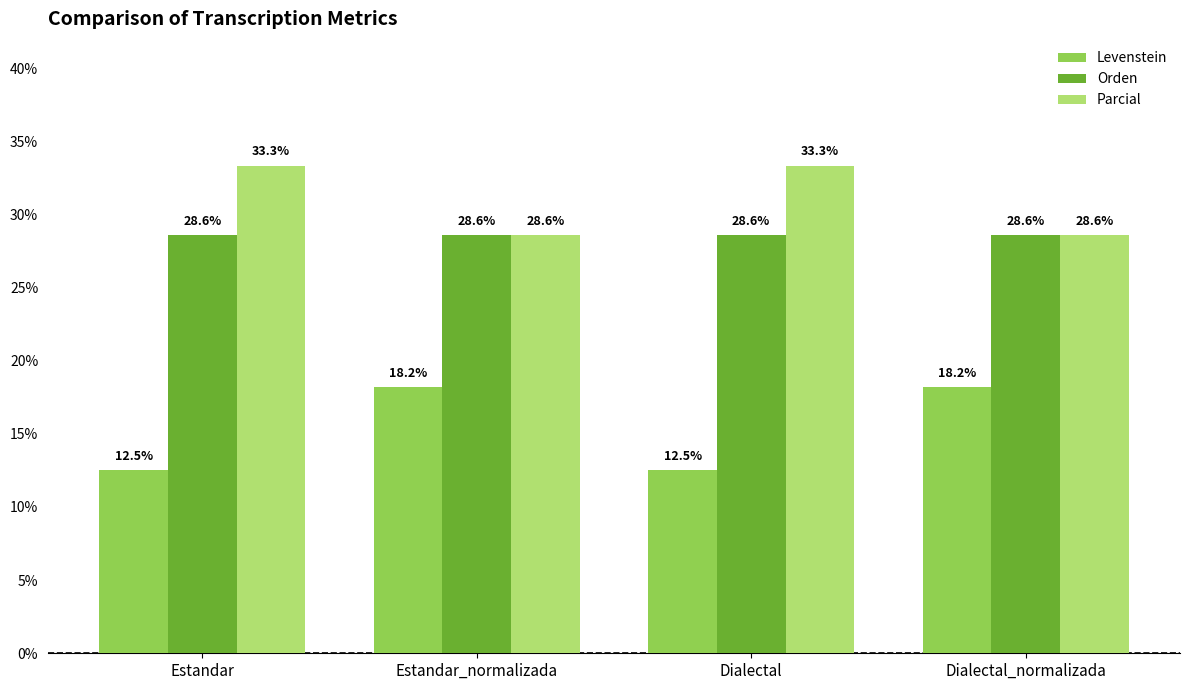

List the series in order of their overall mean, lowest first.

Levenstein, Orden, Parcial